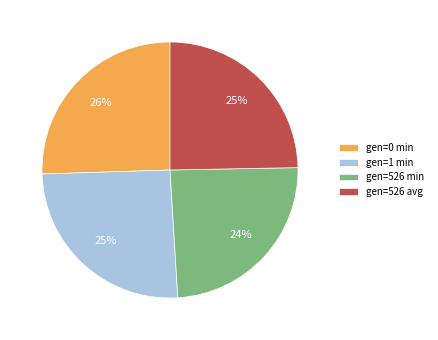

Approximately how many times larger is the value at gen=0 min compared to gen=526 avg?

1.0